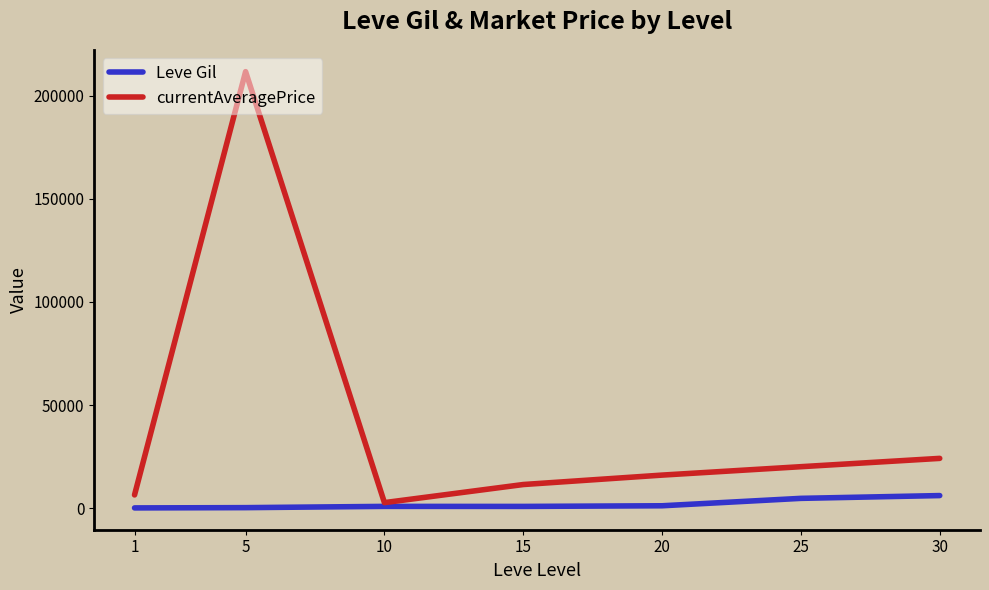

How many values in the currentAveragePrice series exceed 16129?

4